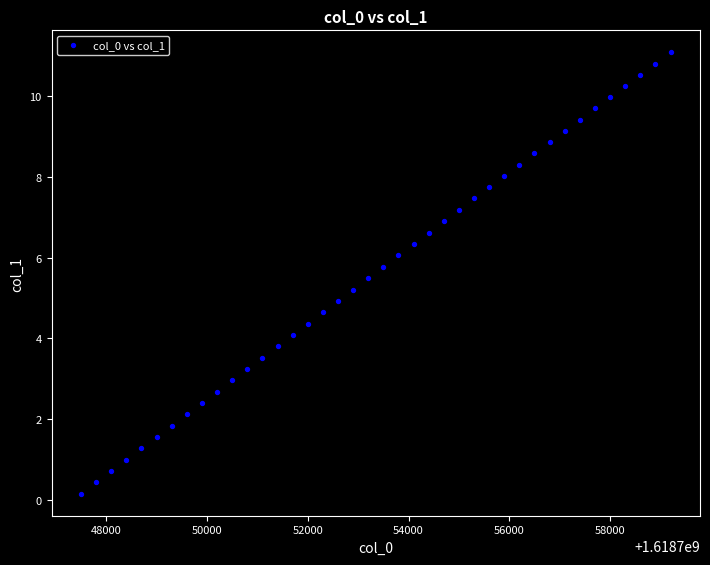

What is the range of X values (max minus min)?

11700.0